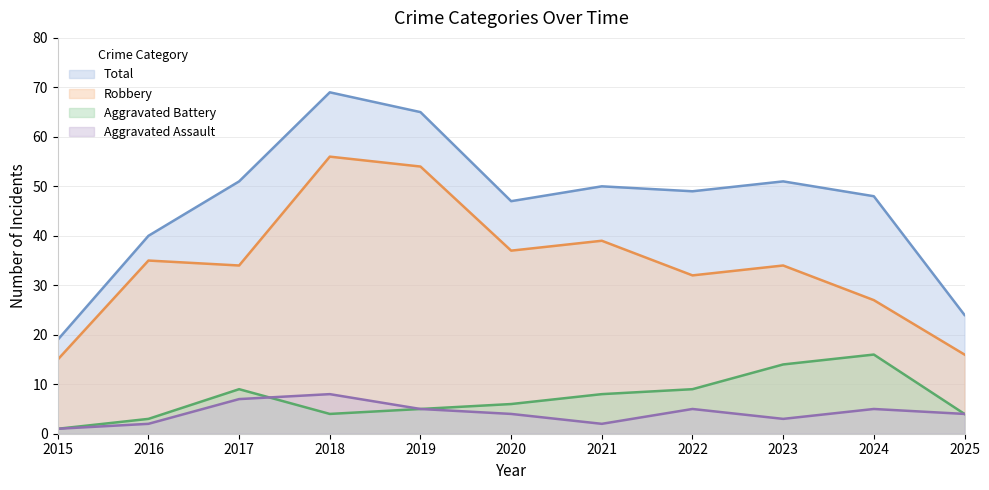

What is the difference between the maximum and minimum values in the Total series?

50